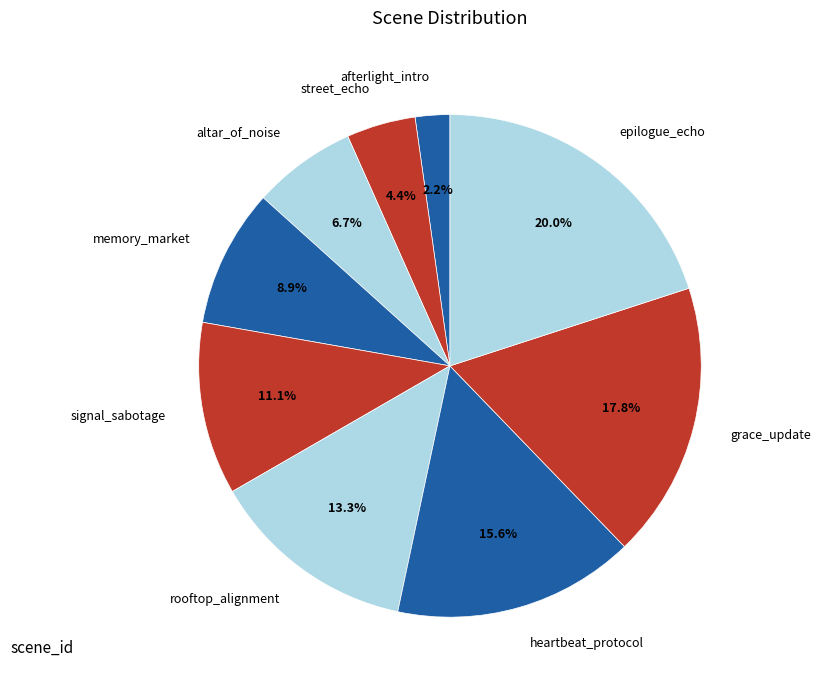

Is there a majority slice in this chart?

No